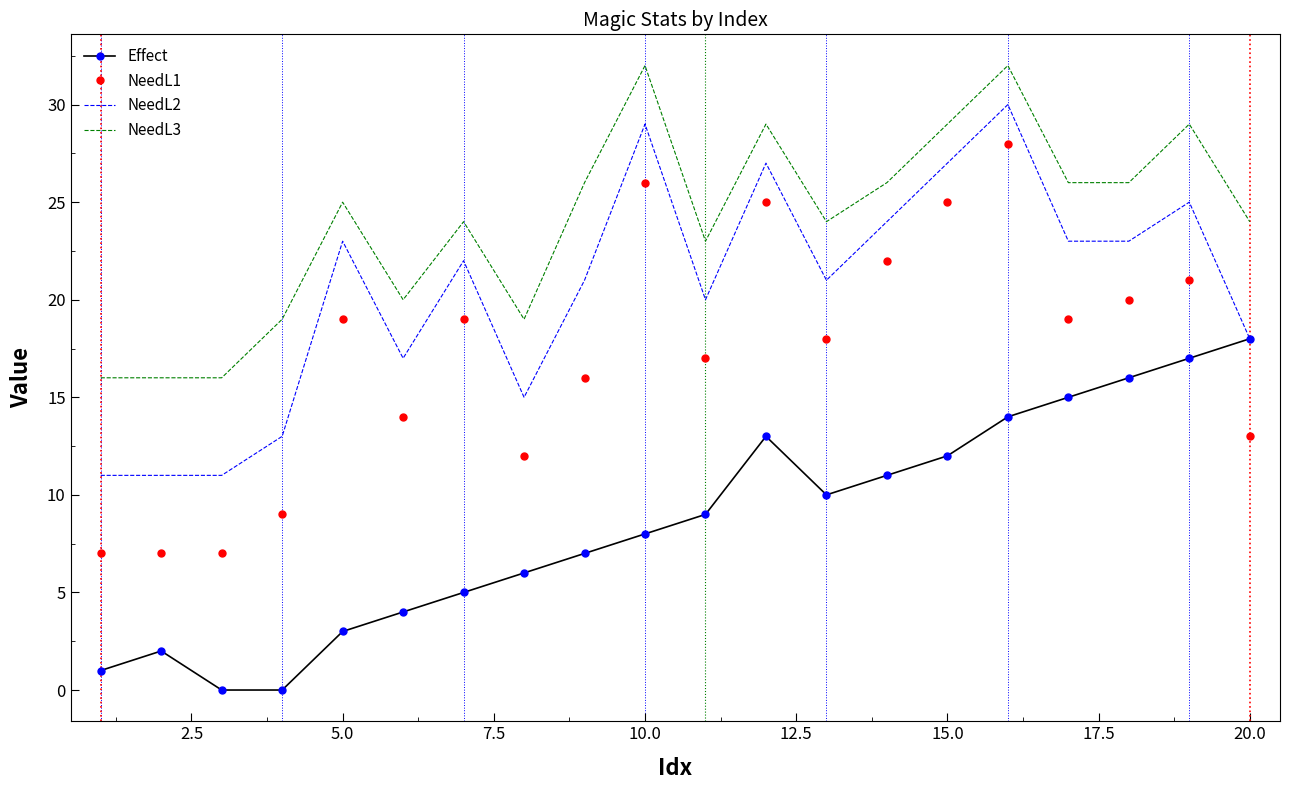

What is the maximum value for NeedL1?

28